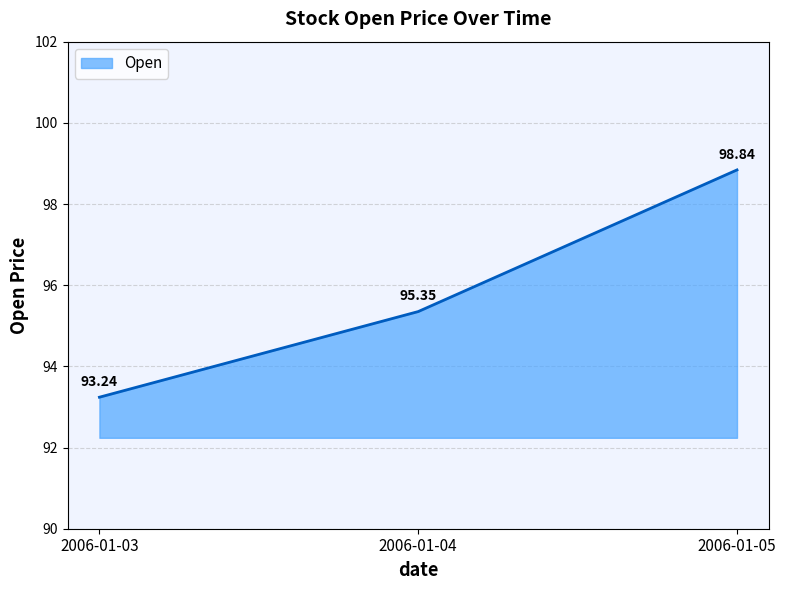

How many values exceed 95?

2